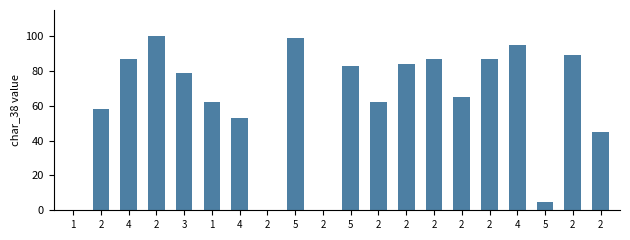

How many series are shown in this chart?

1